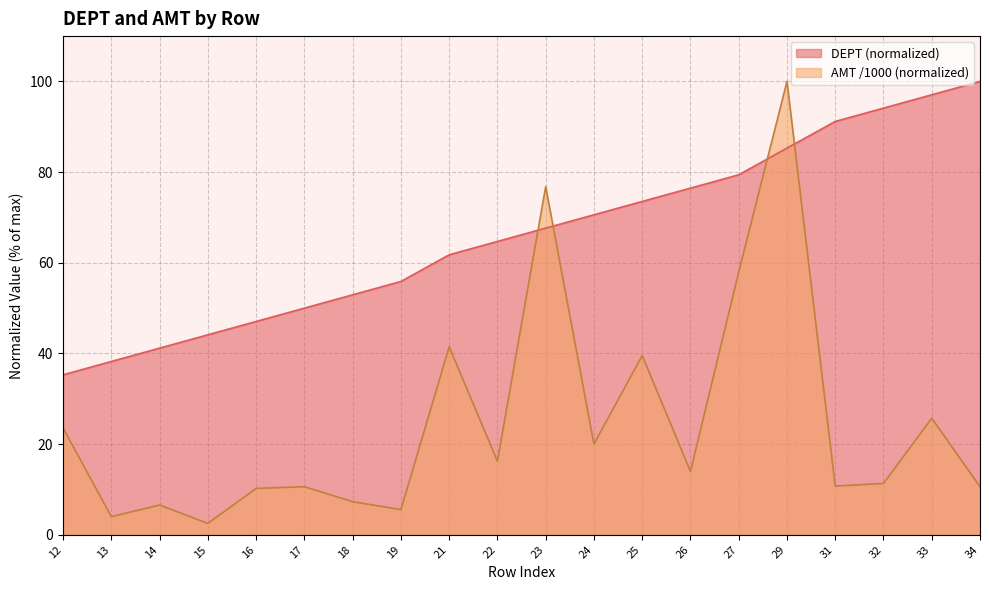

What is the difference between the maximum and minimum values in the DEPT series?

64.7